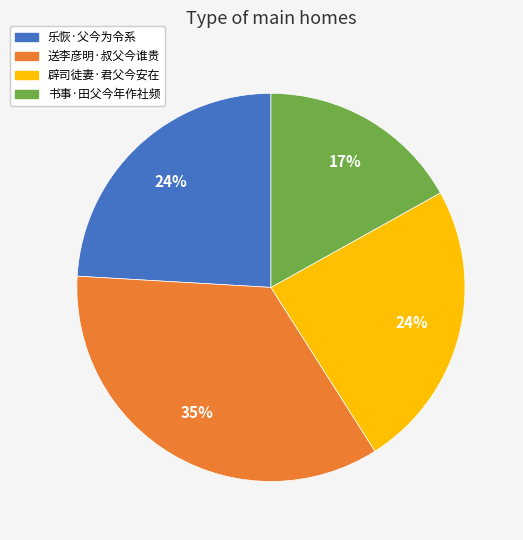

Count the number of slices in the pie.

4